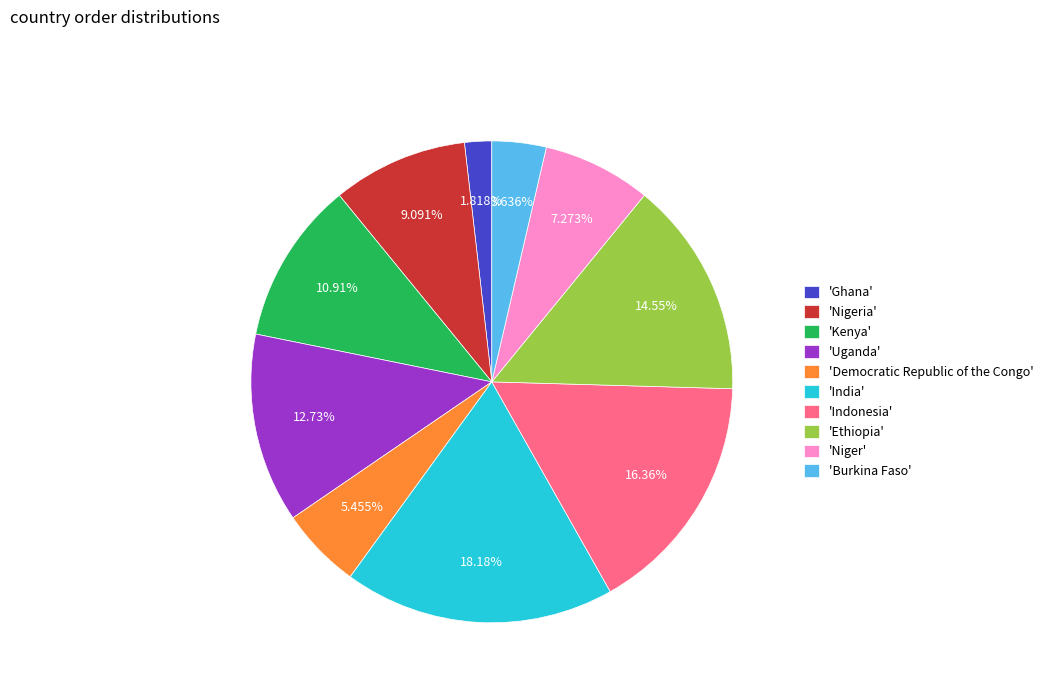

Rank the categories by value from lowest to highest.

'Ghana', 'Burkina Faso', 'Democratic Republic of the Congo', 'Niger', 'Nigeria', 'Kenya', 'Uganda', 'Ethiopia', 'Indonesia', 'India'